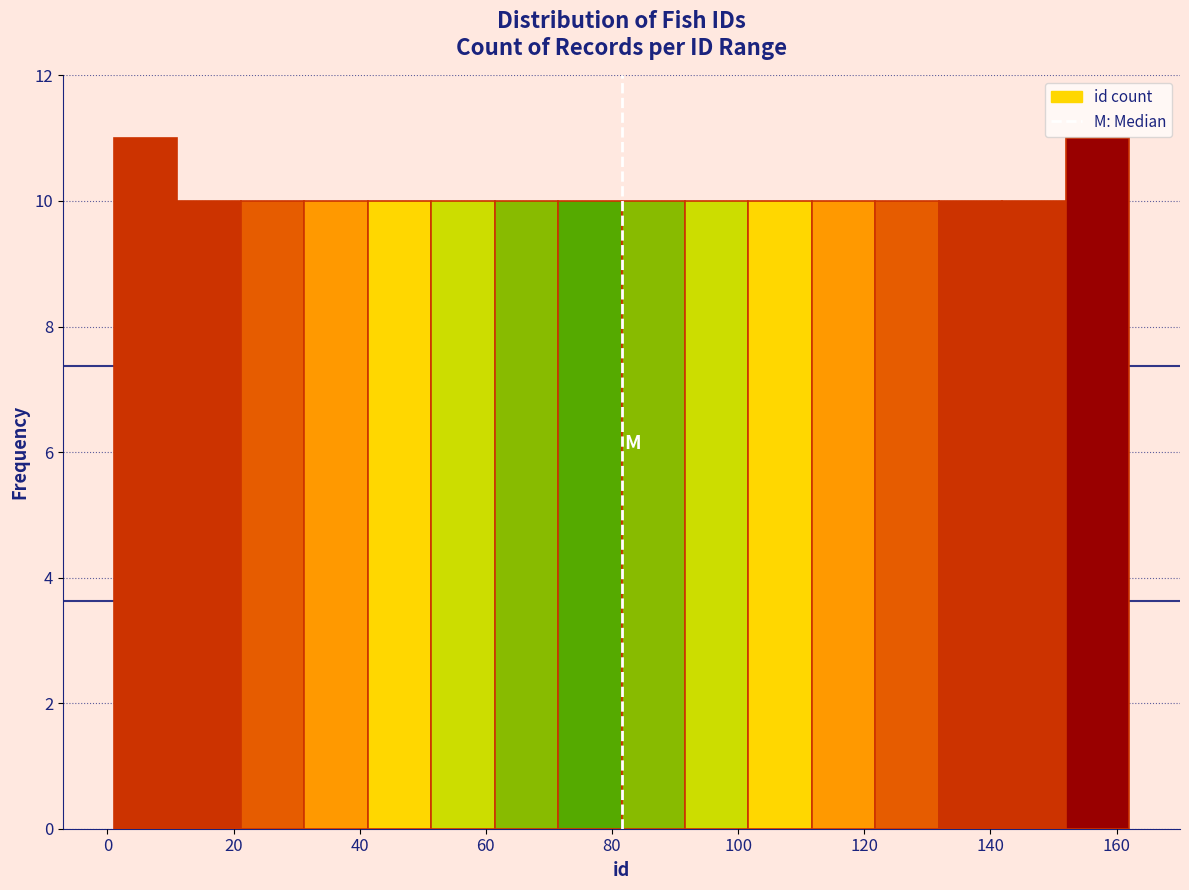

What is the height of the bar covering 22 to 32 on the x-axis? Neither the bar edges nor the heights are printed on the chart, so give them approximately, as read against the axes.

10